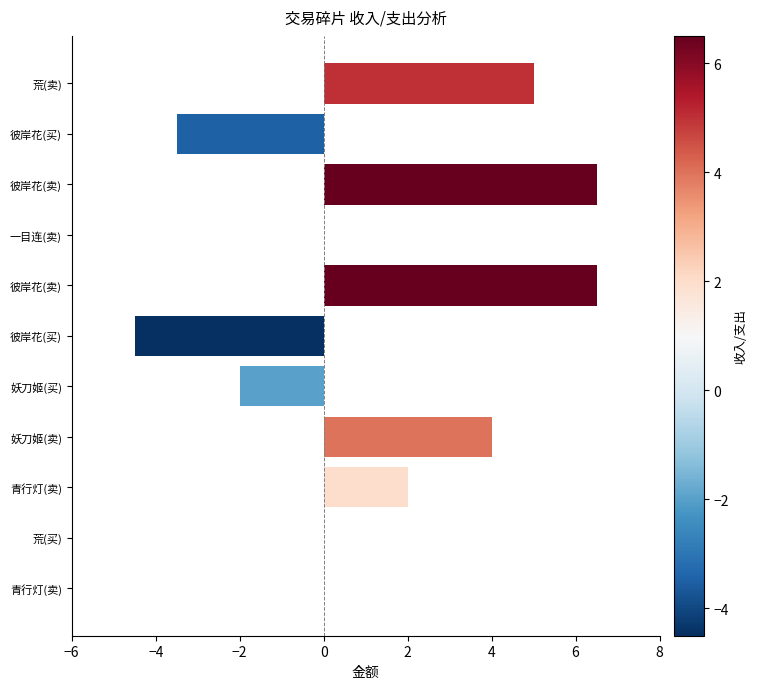

Are the bars horizontal?

Yes